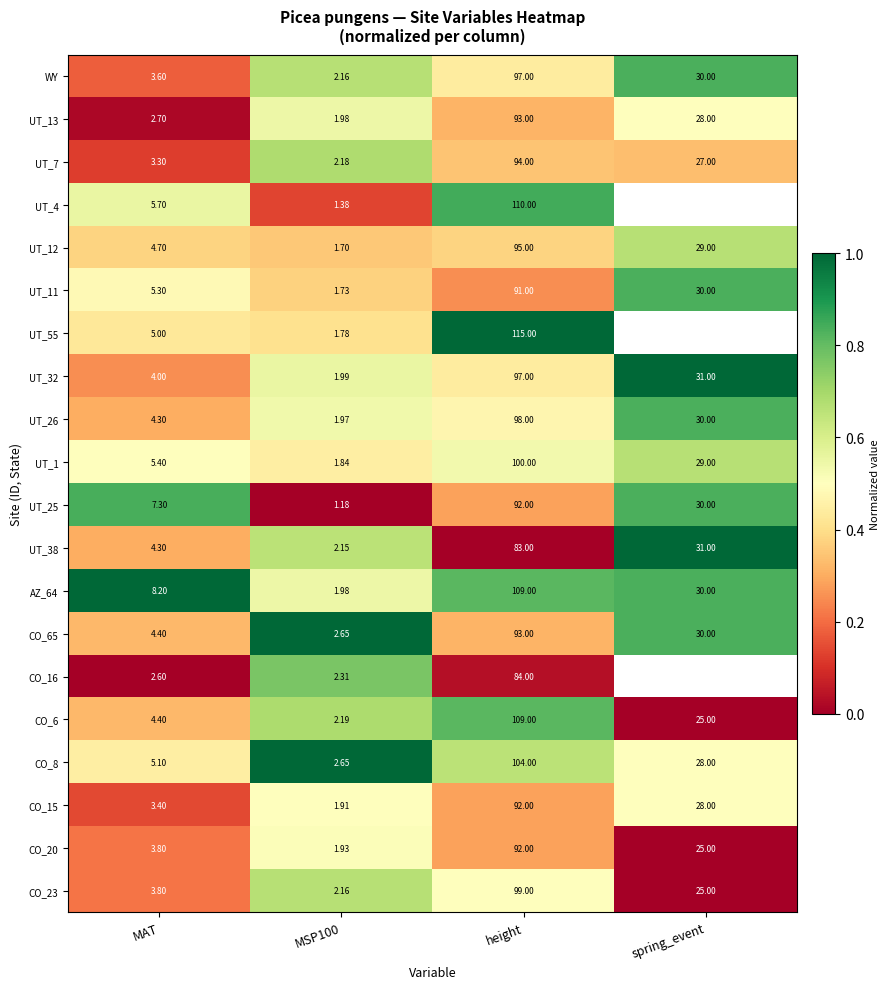

At how many categories does at least one series exceed 0?

4